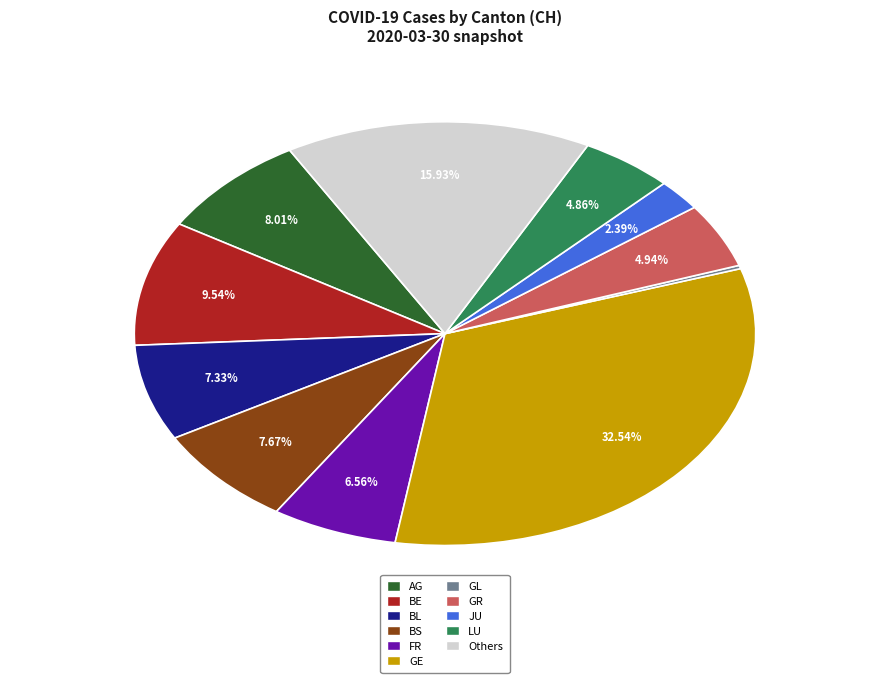

Is there a majority slice in this chart?

No